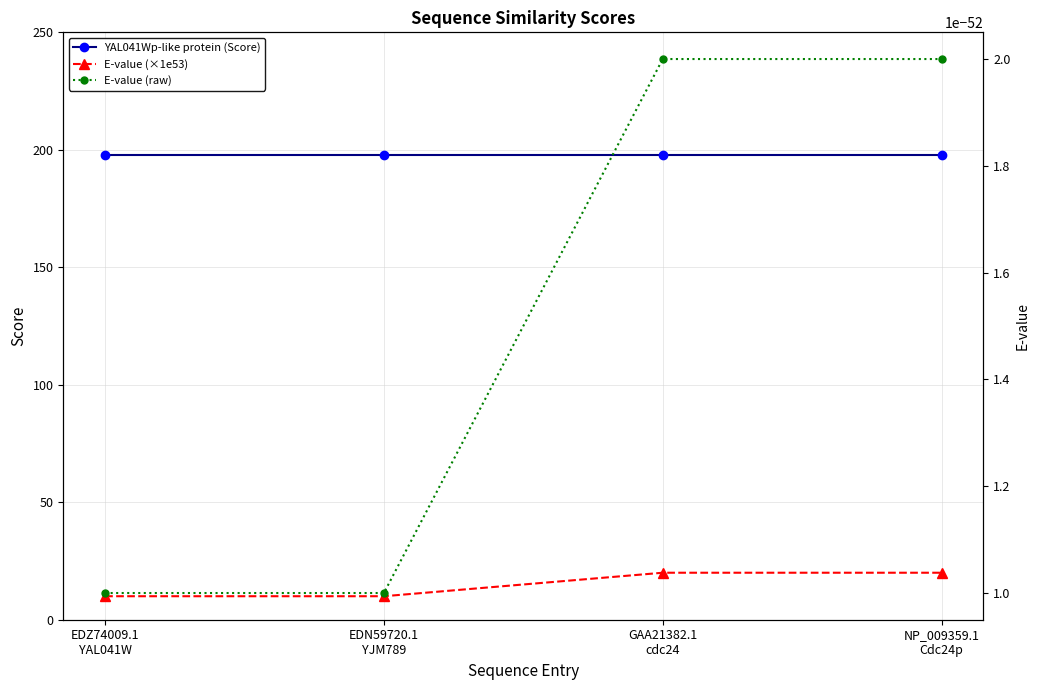

At which label does YAL041Wp-like protein (Score) reach its peak?

EDZ74009.1
YAL041W